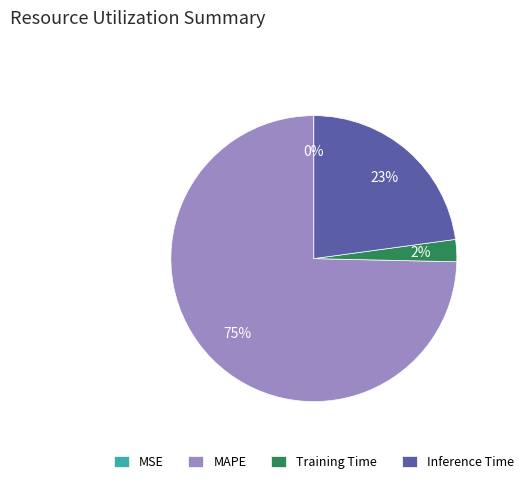

Which slice is the largest?

MAPE